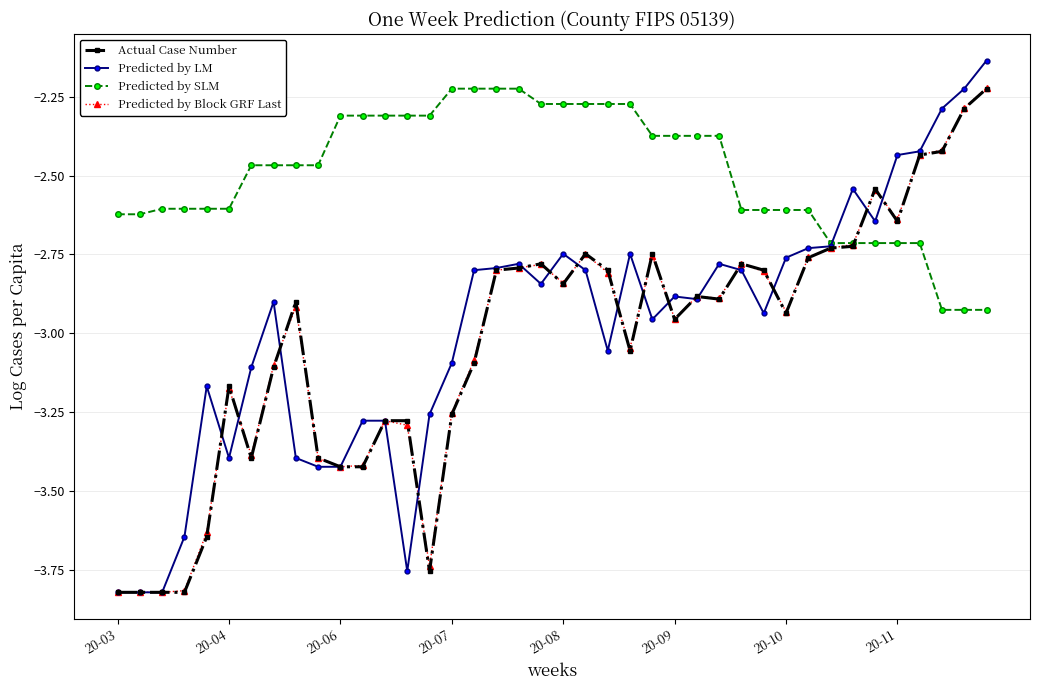

Which series has the widest spread of values?

Predicted by LM